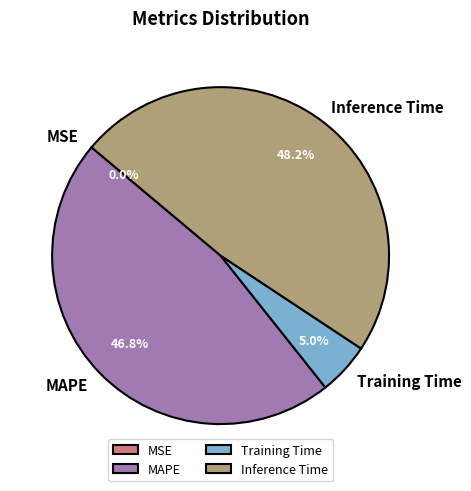

Combined, what portion of the pie is Training Time and MAPE?

51.8%